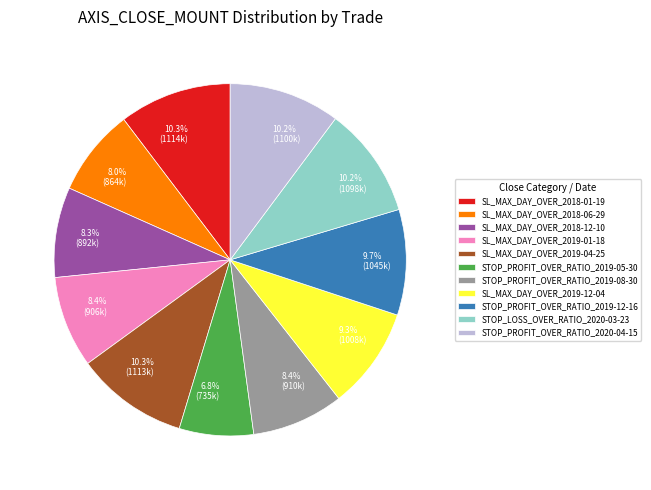

Does any single category account for the majority?

No